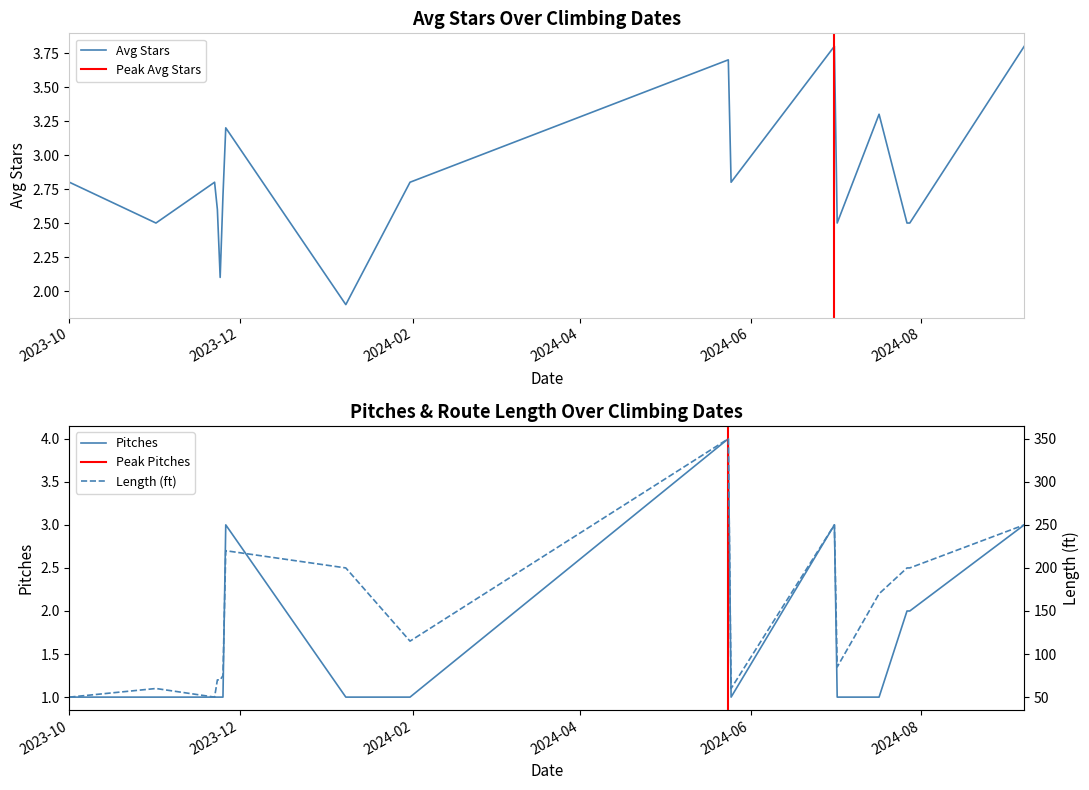

Reading left to right, extract all data points from this chart.

avg_stars: 2.8	2.5	2.8	2.6	2.1	2.7	3.2	1.9	2.8	3.7	2.8	3.8	2.5	3.3	2.5	2.5	3.8
pitches: 1.0	1.0	1.0	1.0	1.0	1.0	3.0	1.0	1.0	4.0	1.0	3.0	1.0	1.0	2.0	2.0	3.0
length: 50.0	60.0	50.0	70.0	70.0	75.0	220.0	200.0	115.0	350.0	60.0	250.0	85.0	170.0	200.0	200.0	250.0